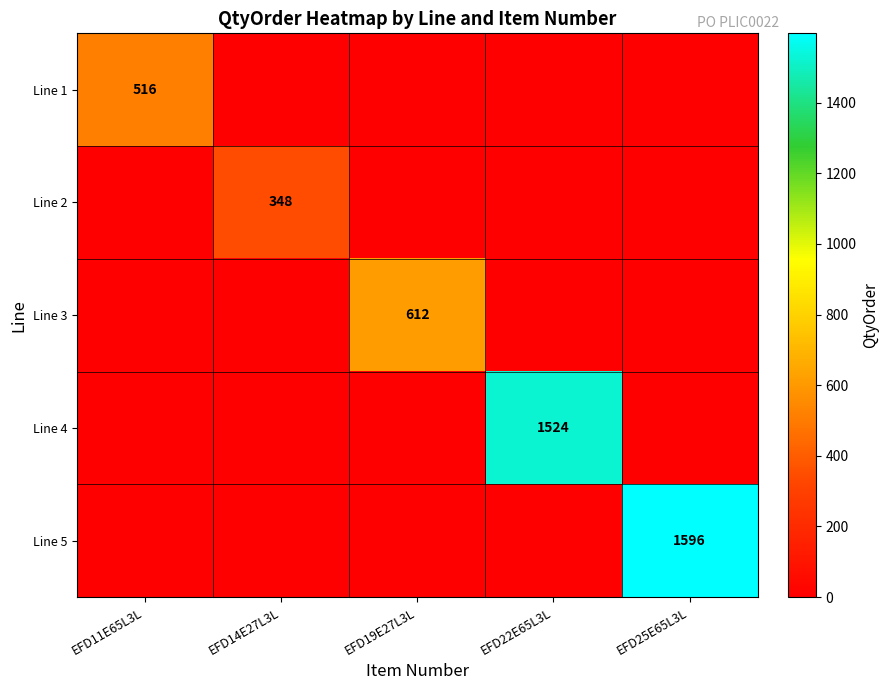

The Line 4 series shows 2039 at EFD22E65L3L. True or false?

False